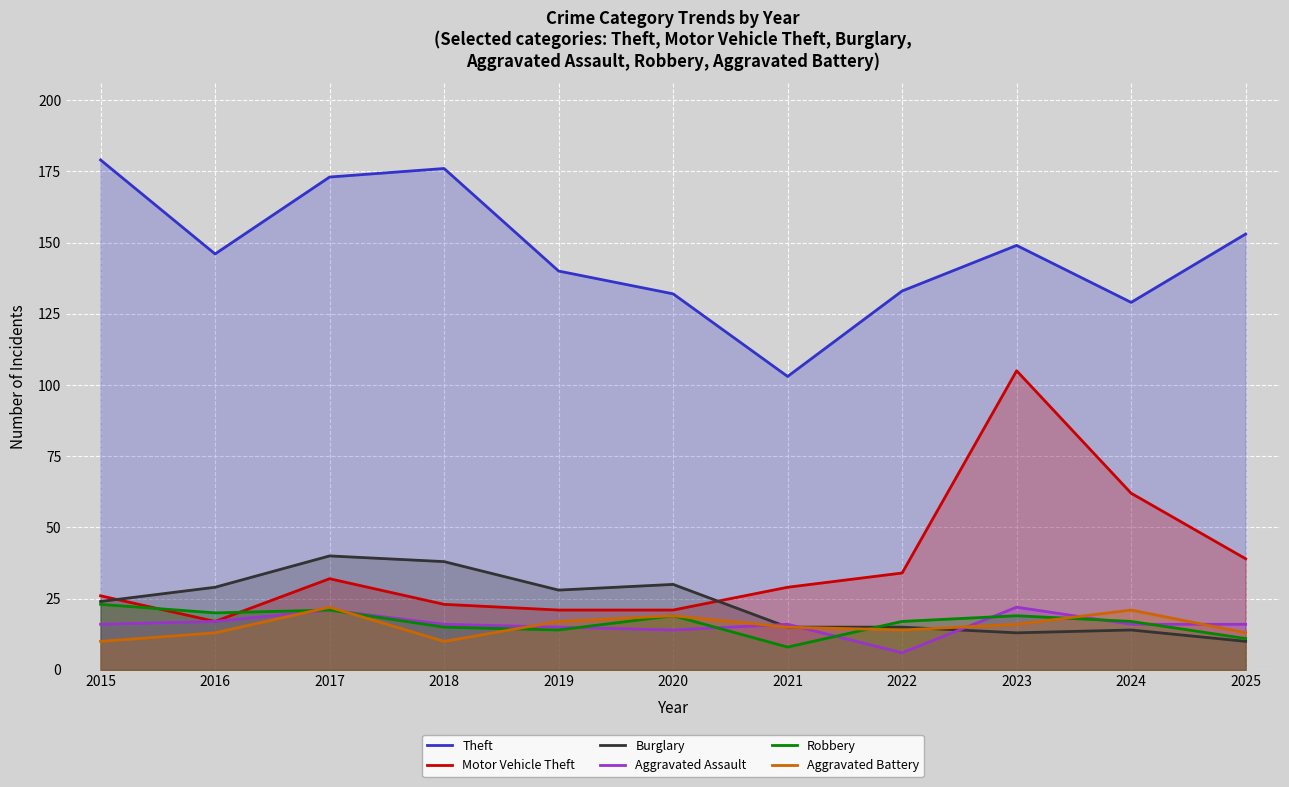

Which series has the largest total across all categories?

Theft